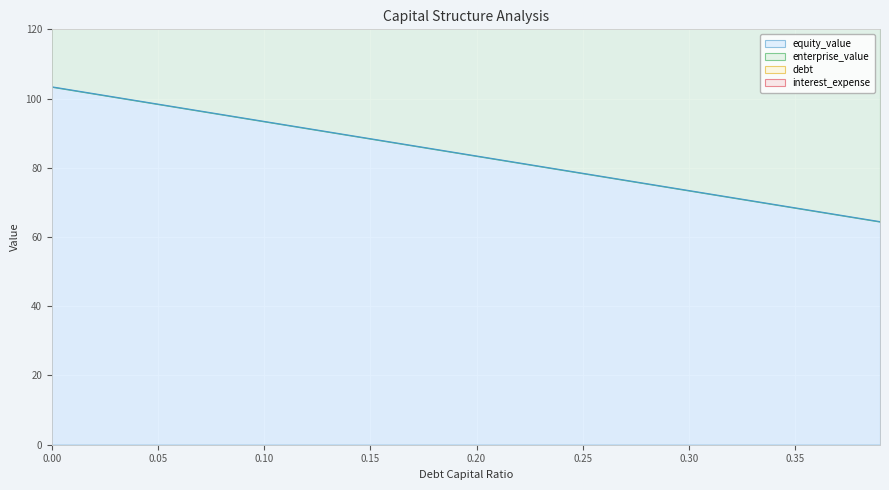

What is the label of the 24th point from the right?

0.16